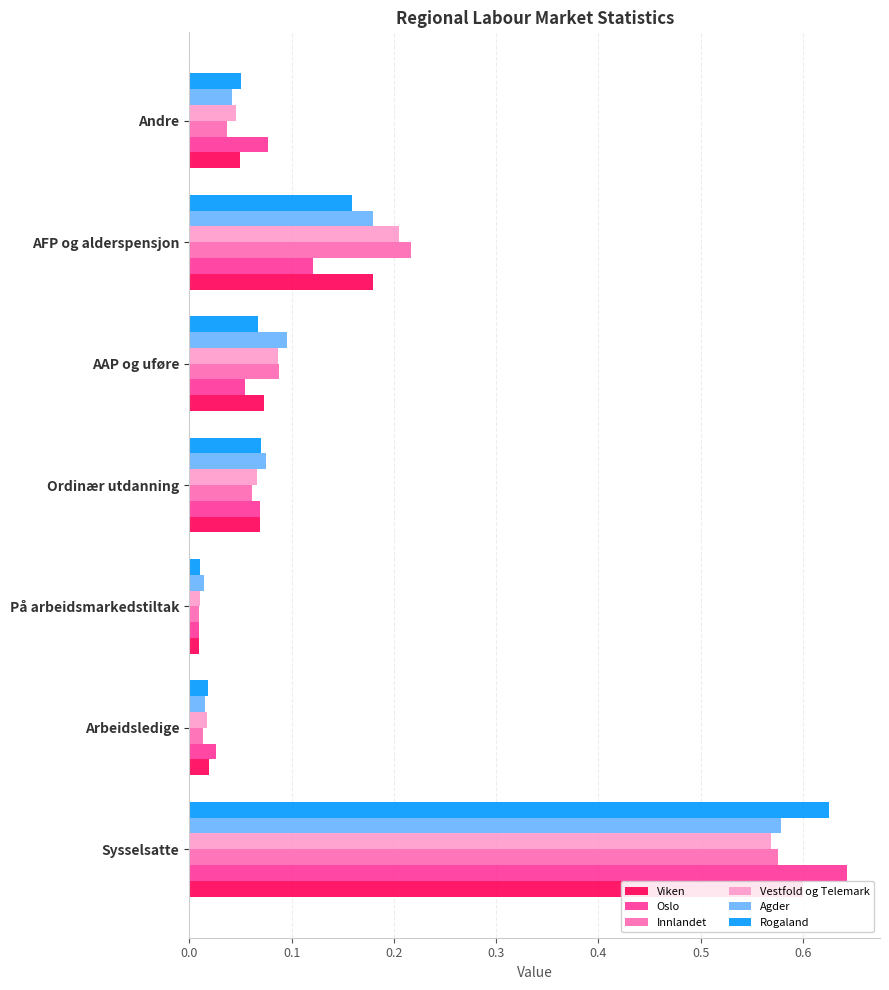

Does the chart contain stacked bars?

No